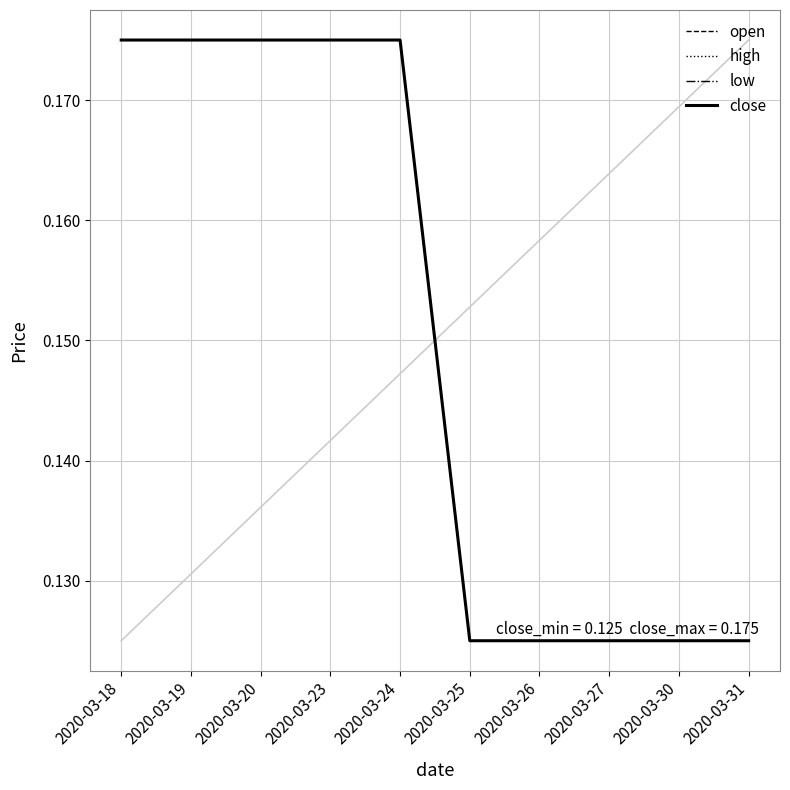

Is this an area chart (filled region under the line)?

No